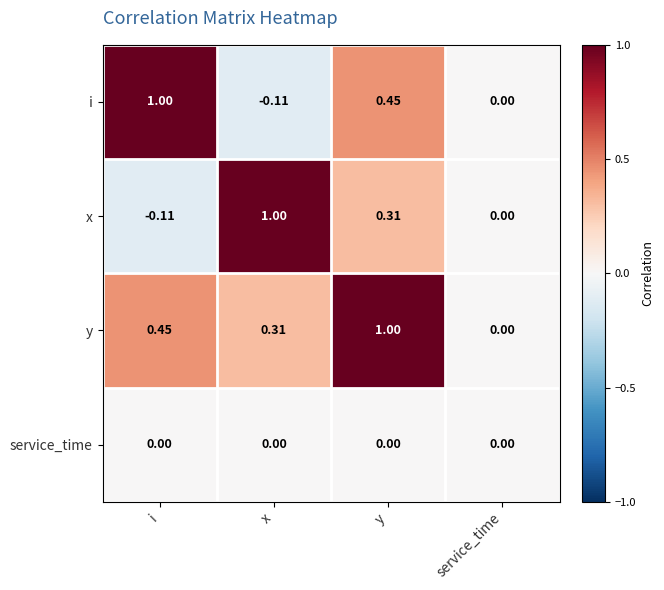

At which label does i reach its peak?

i